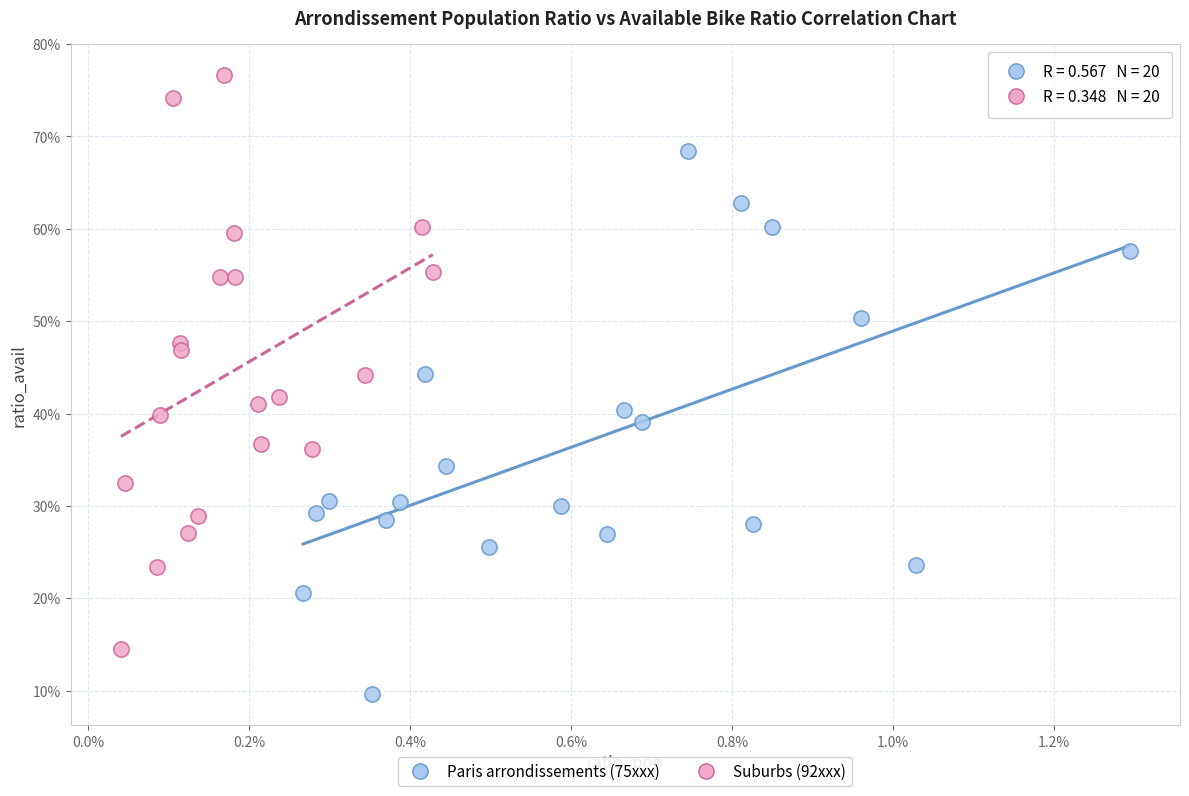

What are all the series names shown in the legend?

Paris arrondissements (75xxx), Suburbs (92xxx)